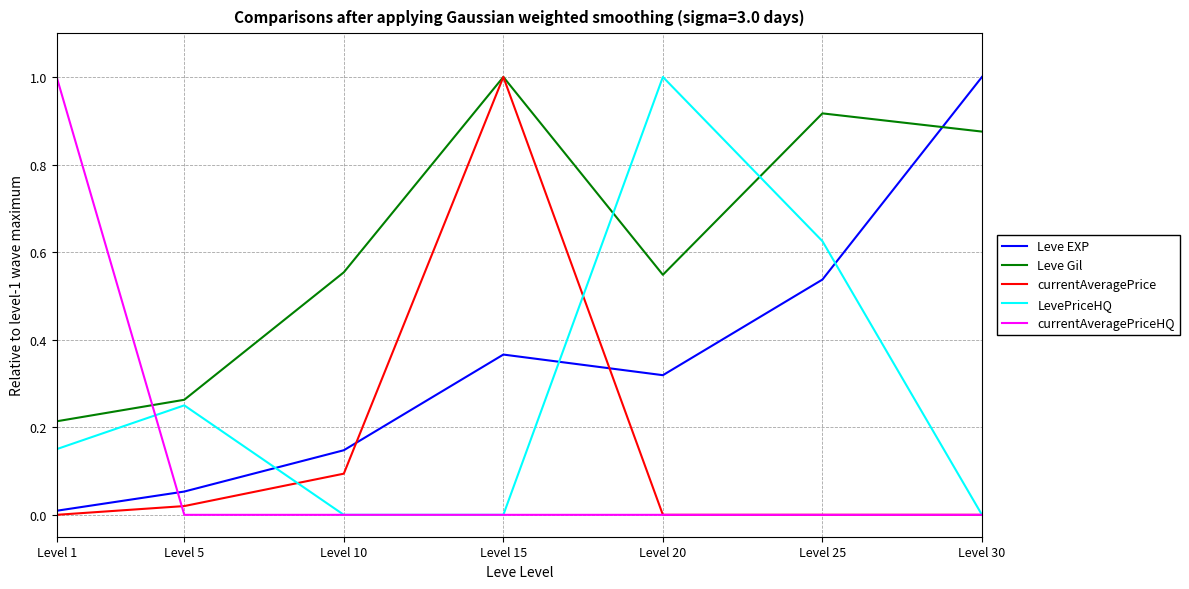

Between Level 5 and Level 20, which series saw the biggest shift?

LevePriceHQ